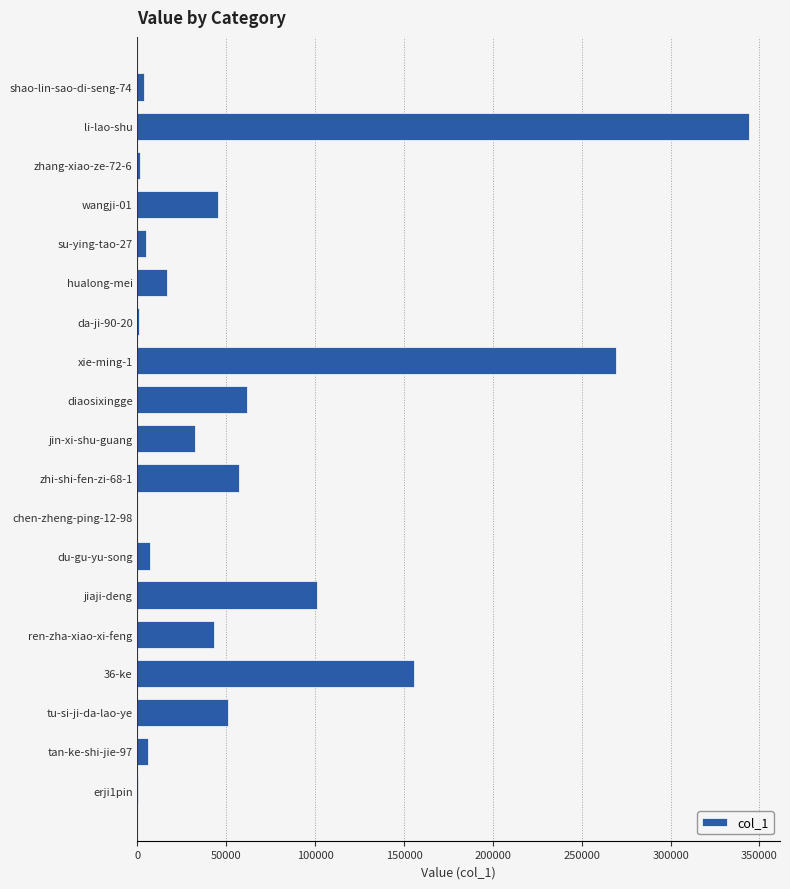

How many categories are shown in the chart?

19